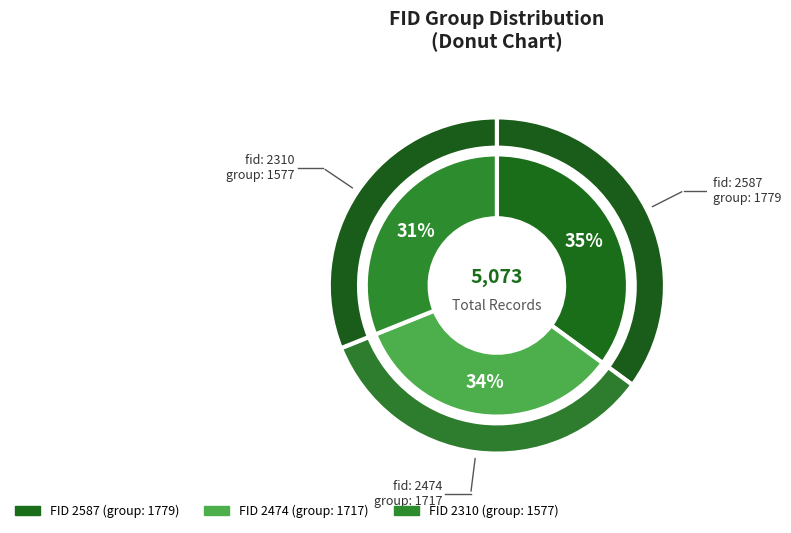

Which category has the smallest portion of the pie?

2310